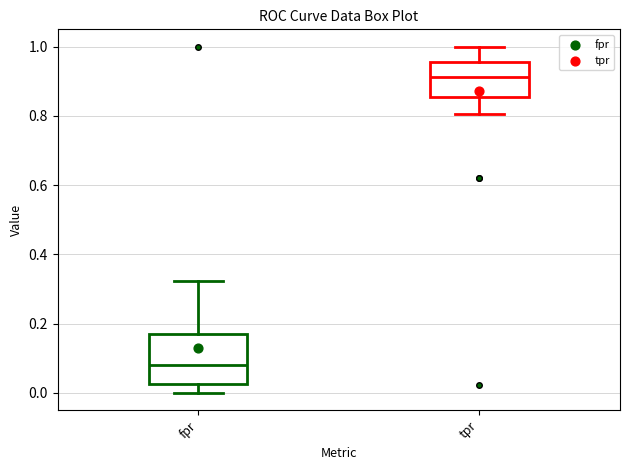

Where does the upper whisker of the box for fpr end on the y-axis? The values are not printed on the chart, so give them approximately, as read against the axis.

0.32